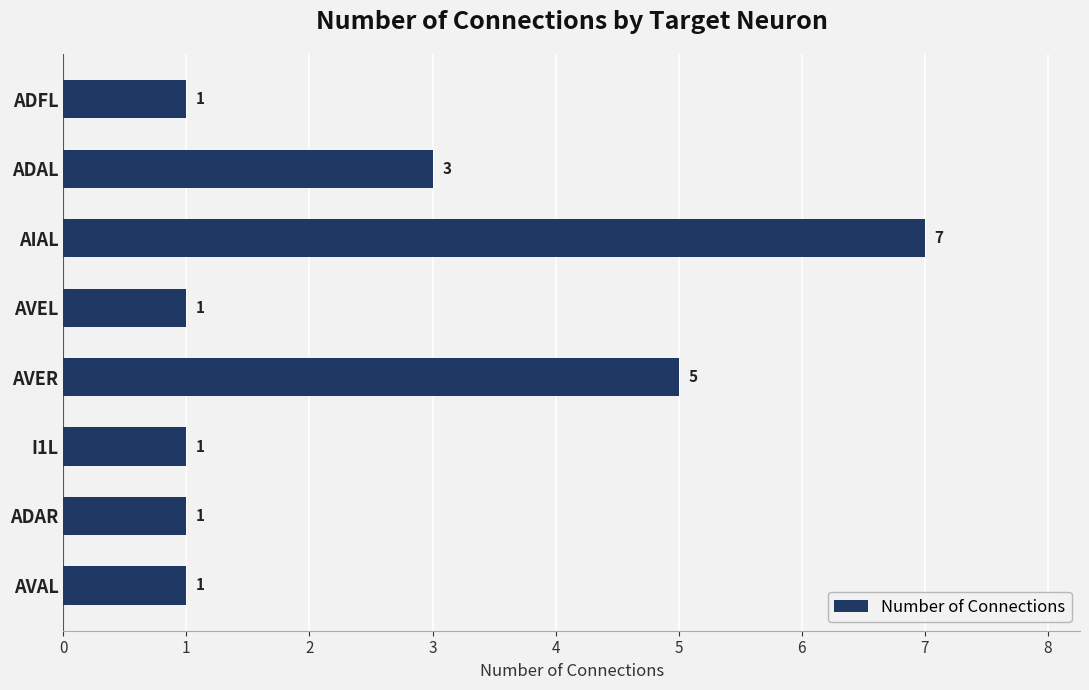

What is the maximum value shown in the chart?

7